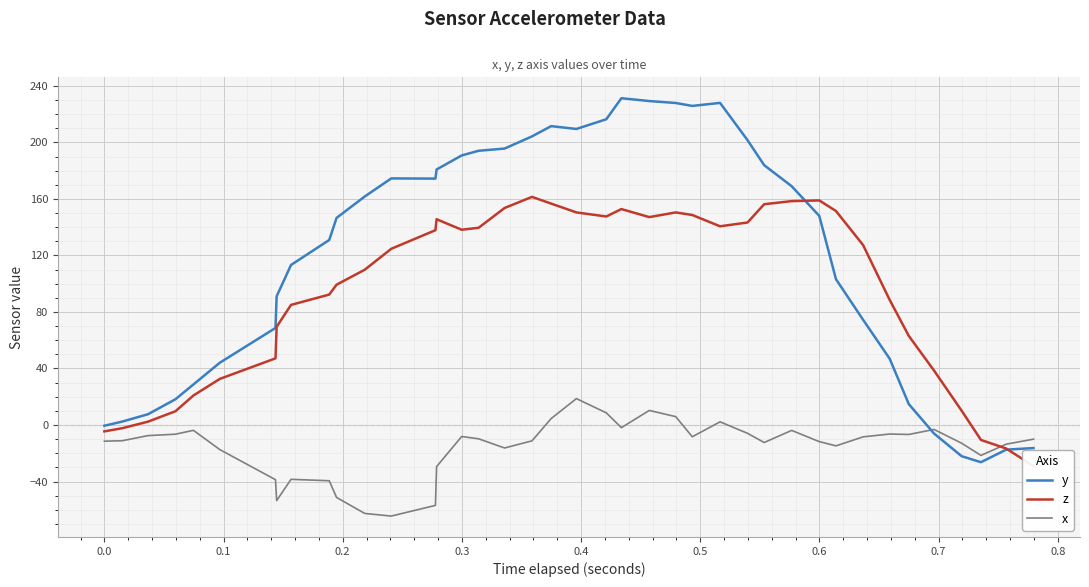

How many interior local valleys does the z series have?

4